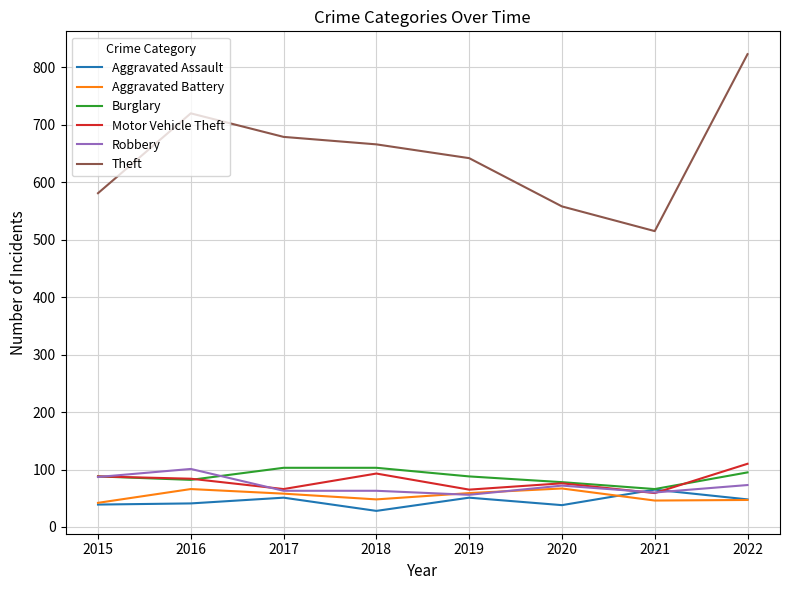

Which category has the highest value in the Robbery series?

2016